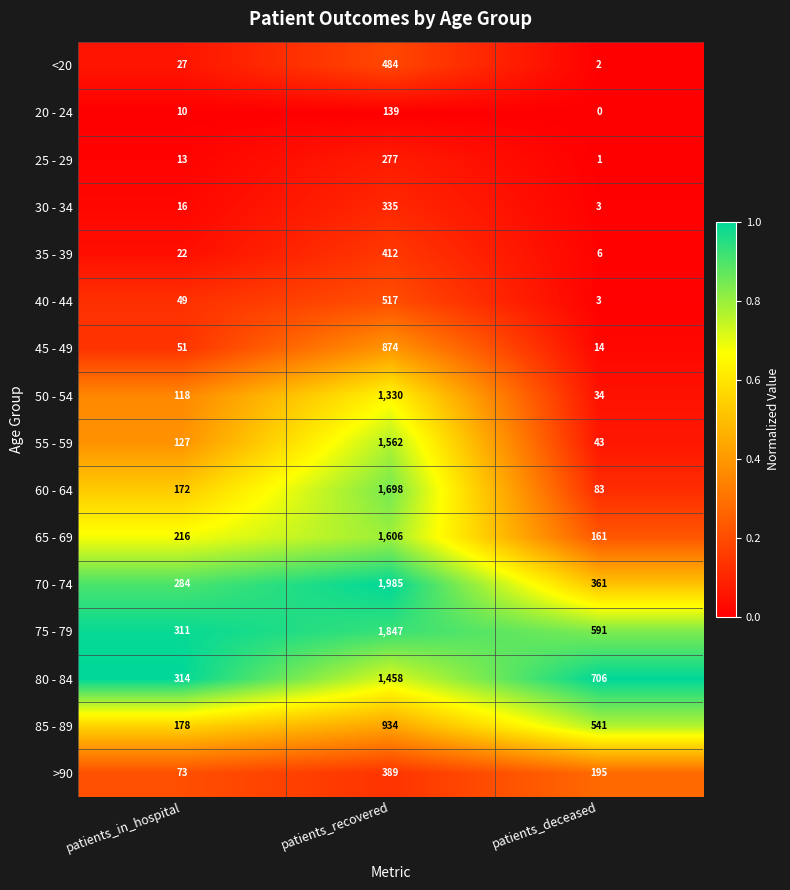

Where does the 85 - 89 series first go above 541?

patients_recovered